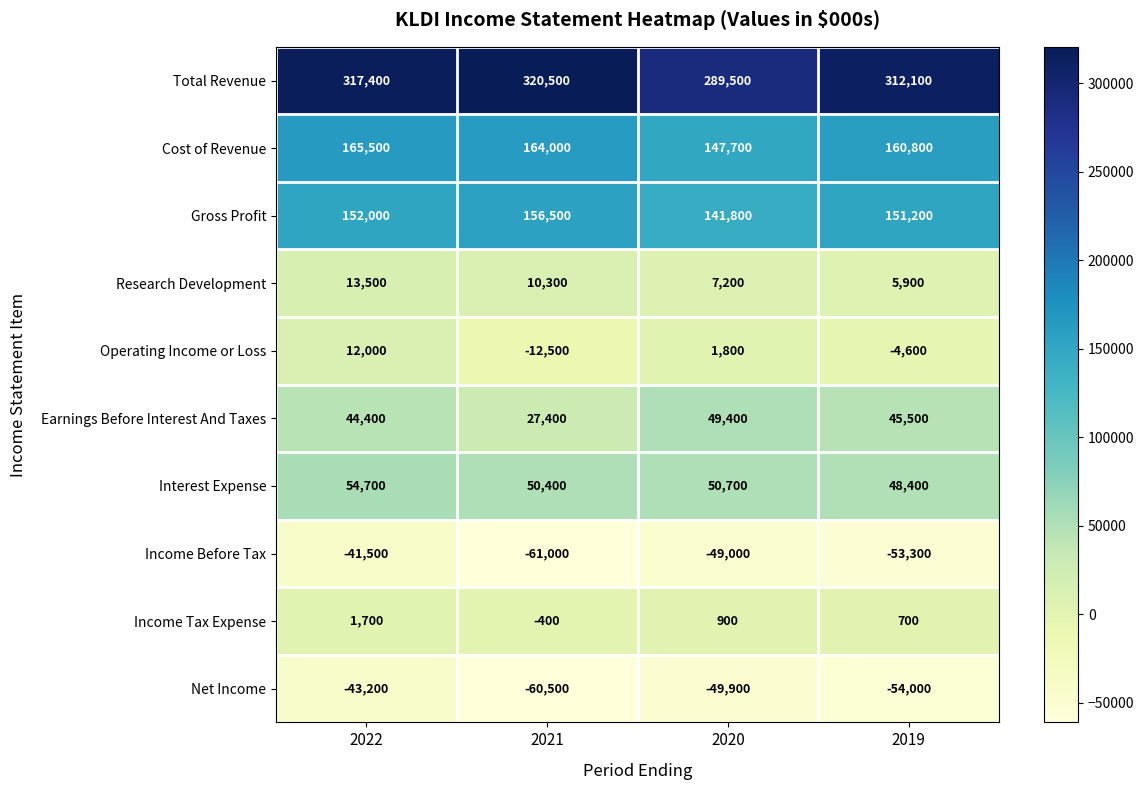

True or false: Income Before Tax has a value of -49000 at 2020.

True